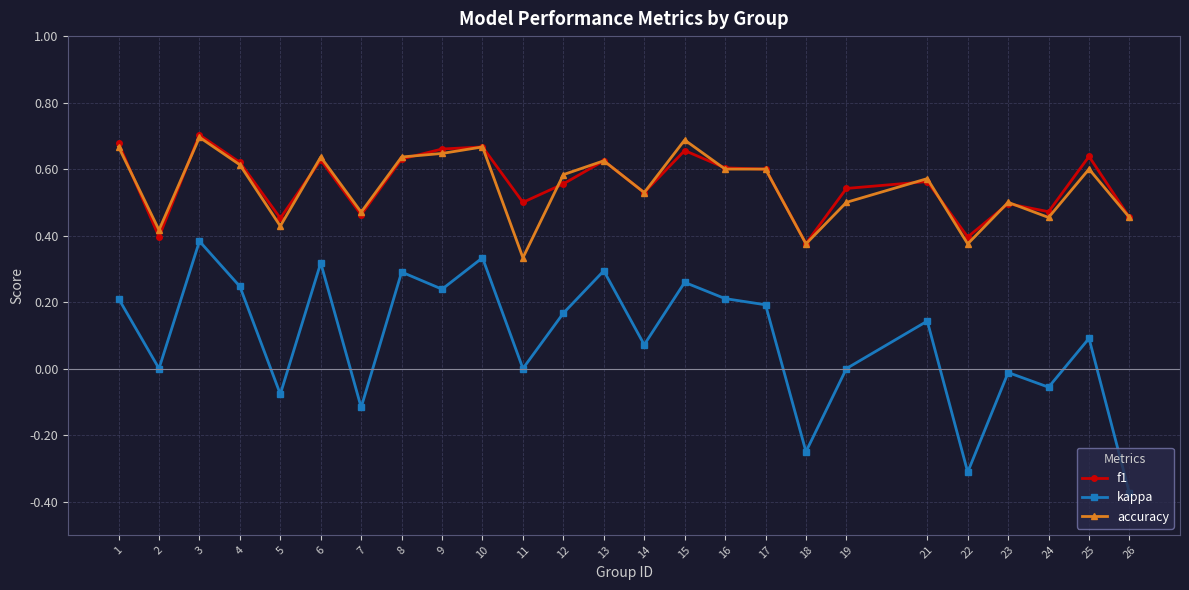

What are all the series names shown in the legend?

f1, kappa, accuracy